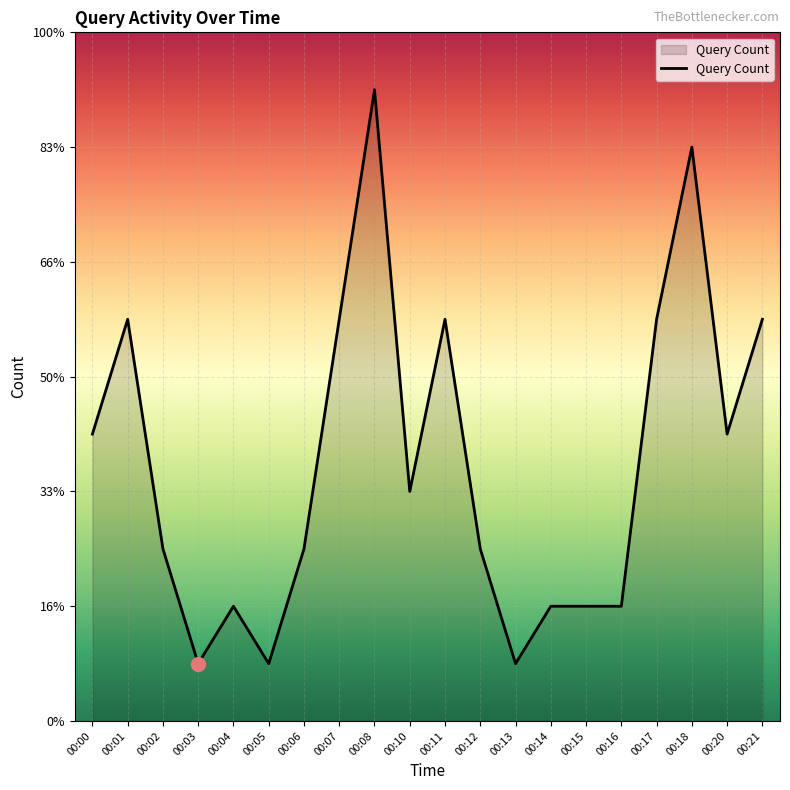

At which label is the value closest to 6?

00:00